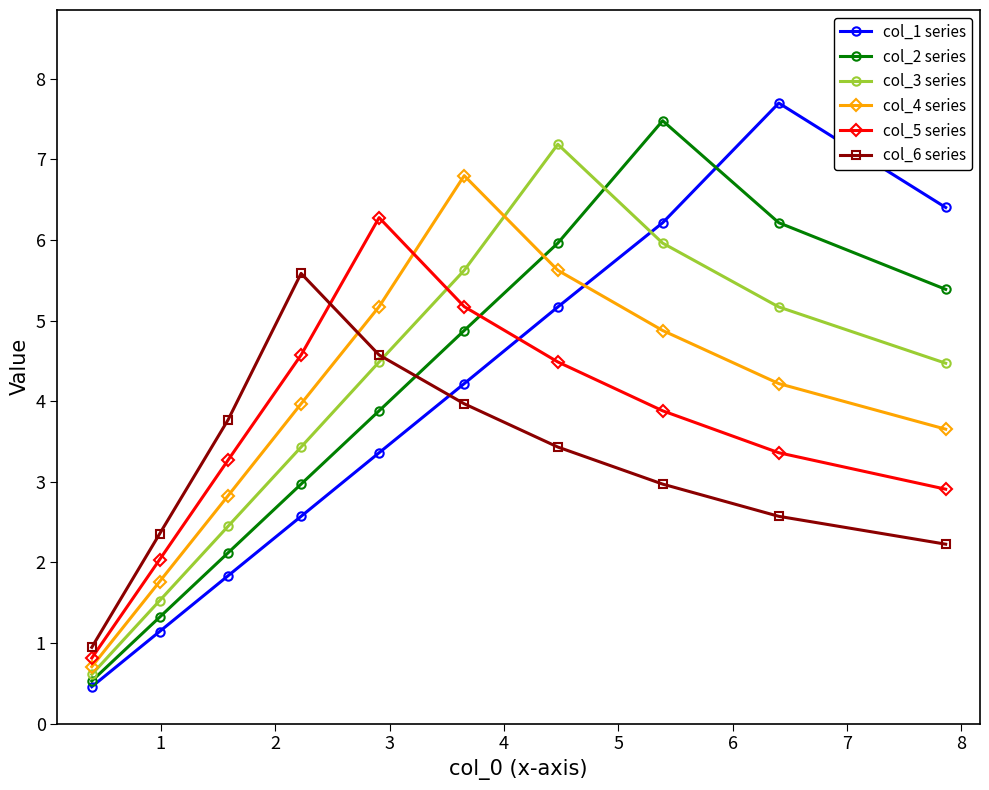

What is the value of the col_4 series point at the 10th from the left?

3.7